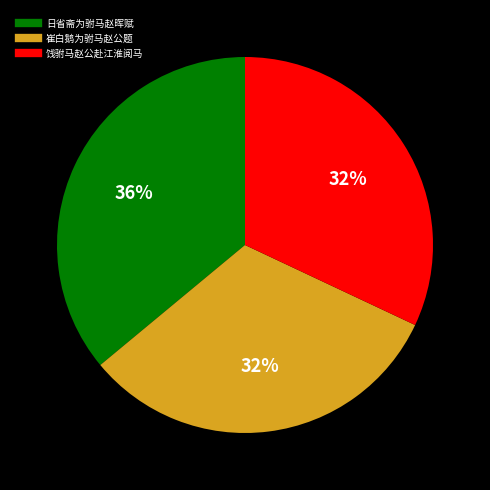

Does 崔白鹅为驸马赵公题 account for over 50% of the chart?

No